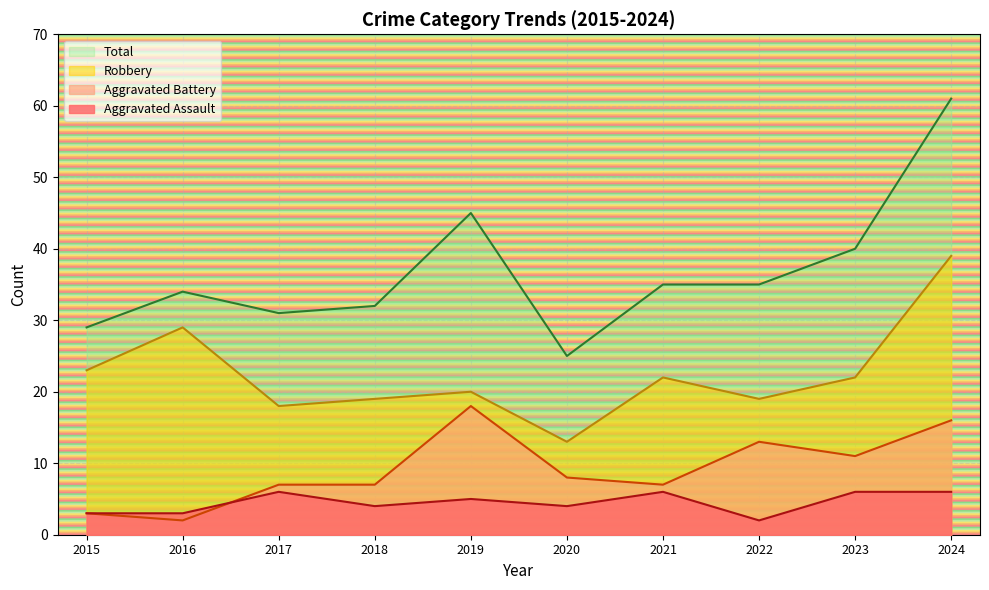

The value of Aggravated Battery at 2022 is 13. True or false?

True